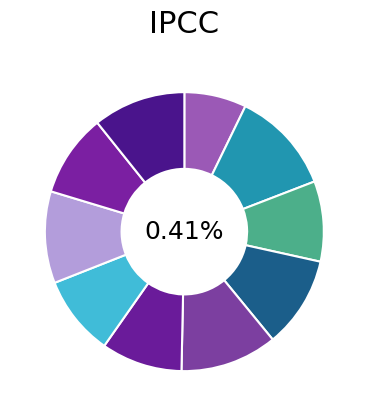

To the nearest percent, what is the combined percentage of PC2 and PC3?

21%